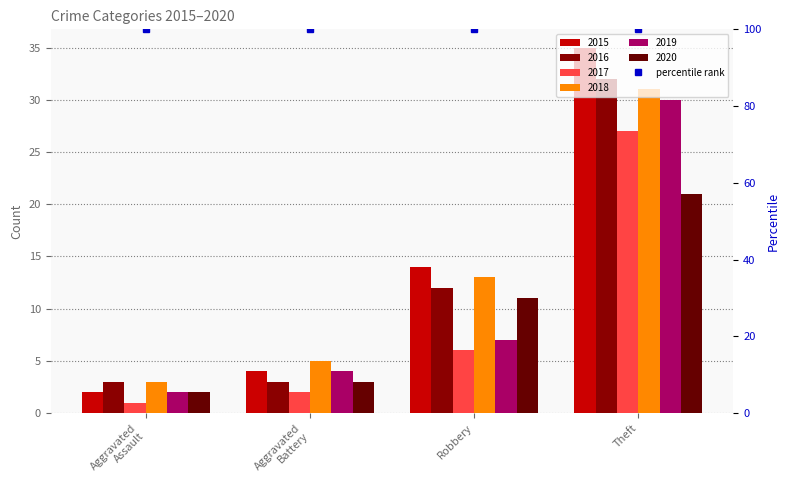

At which category is the sum across all series the highest?

Theft